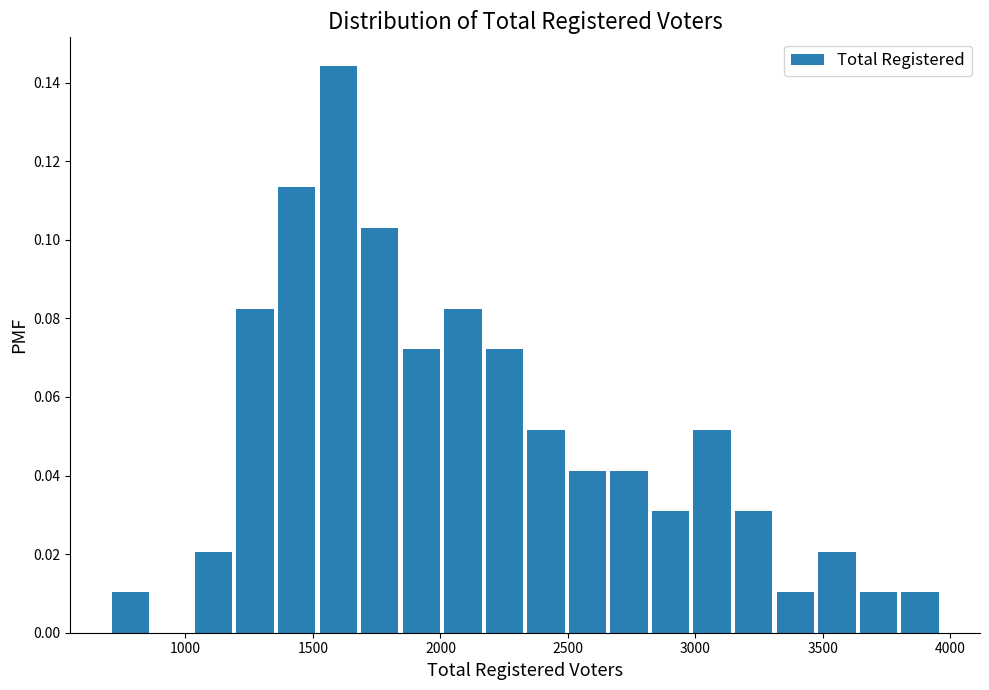

Around what value on the x-axis is the tallest bar? Give the approximate position of its centre, as read against the axis.

1600